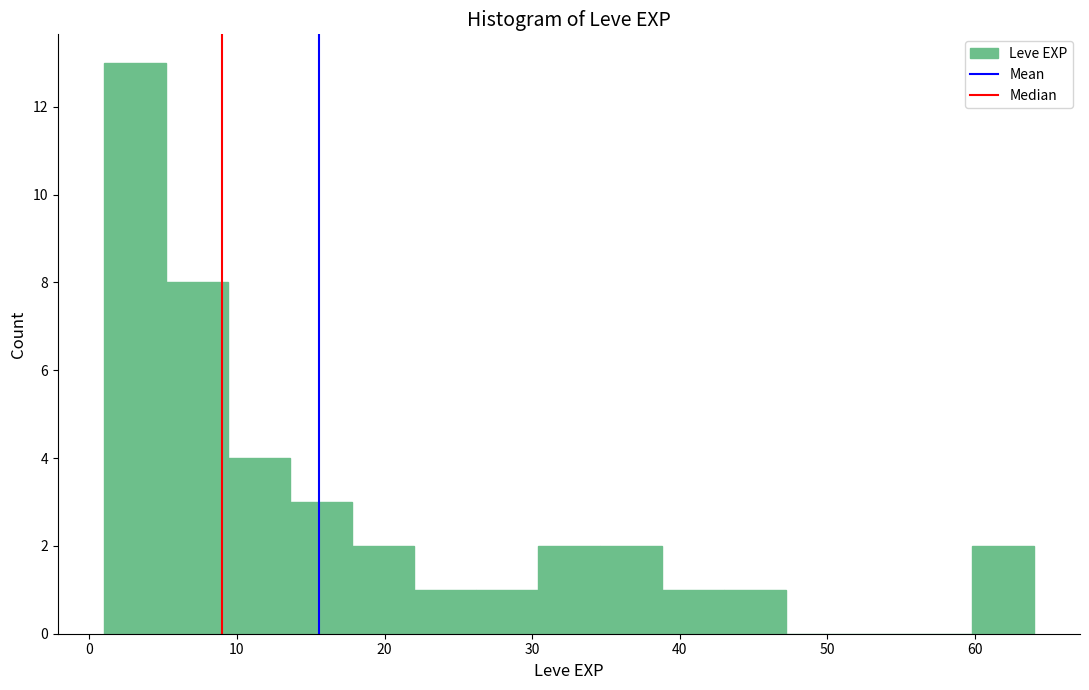

How tall is the bar that spans 17.8 to 22.0 on the x-axis? Neither the bar edges nor the heights are printed on the chart, so give them approximately, as read against the axes.

2